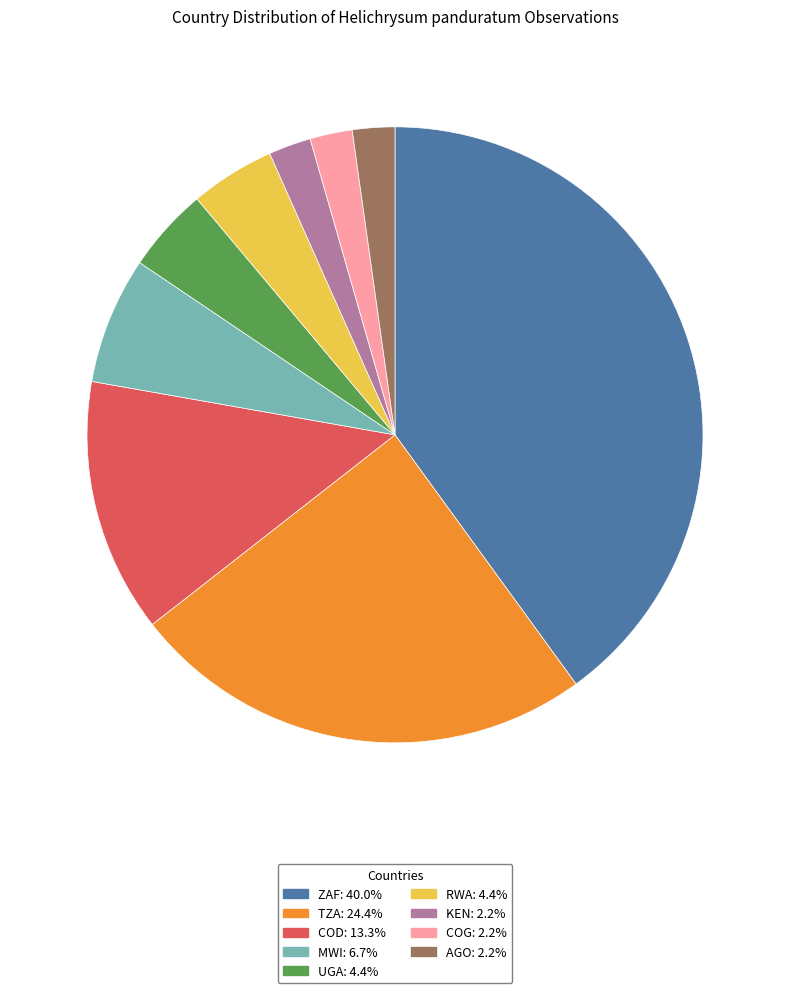

Does any single category account for the majority?

No